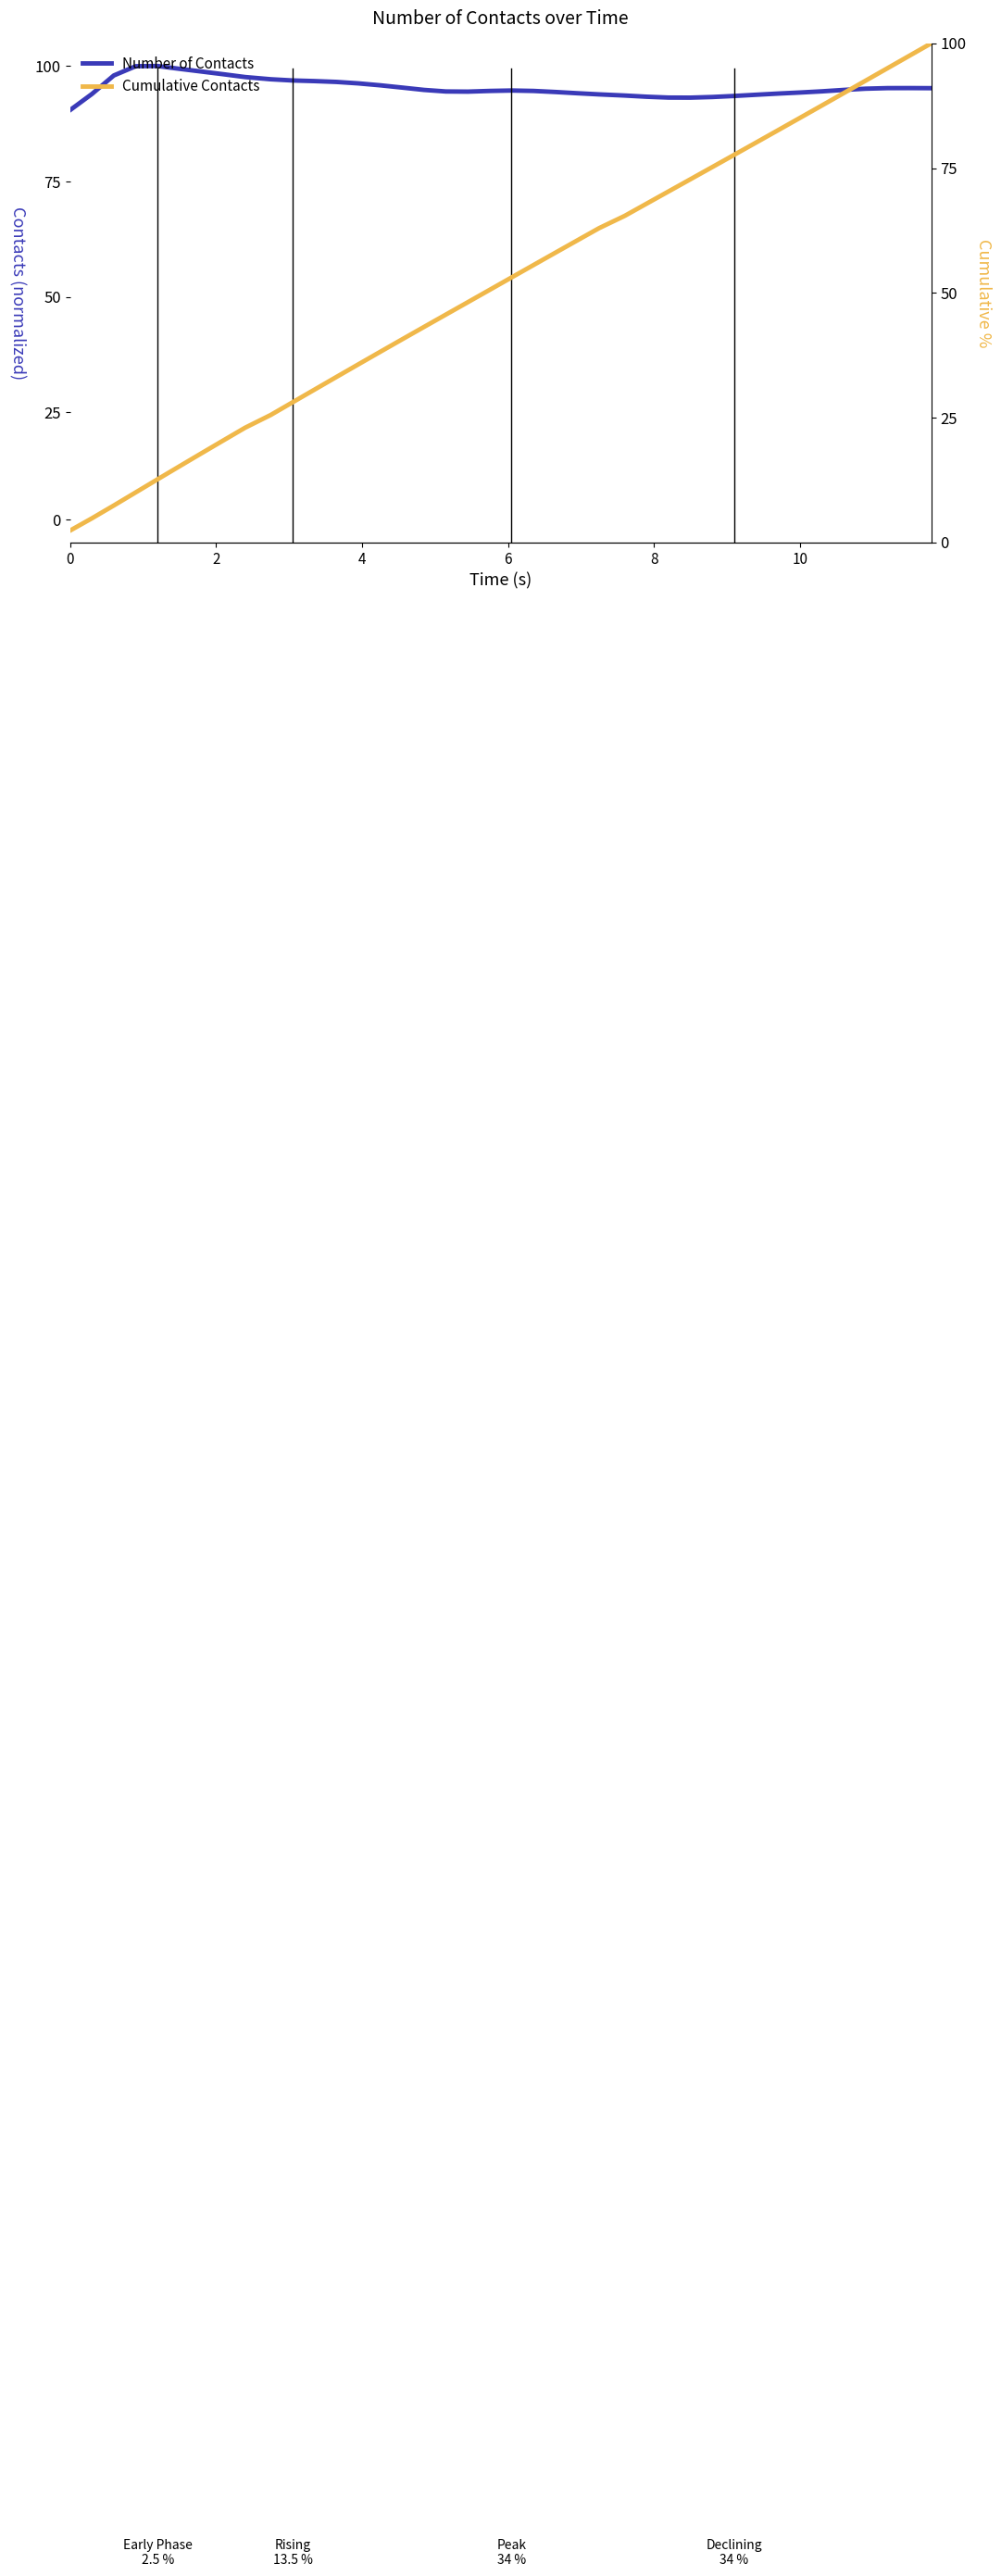

True or false: Number of Contacts has more than 1 points higher than both neighbors.

True